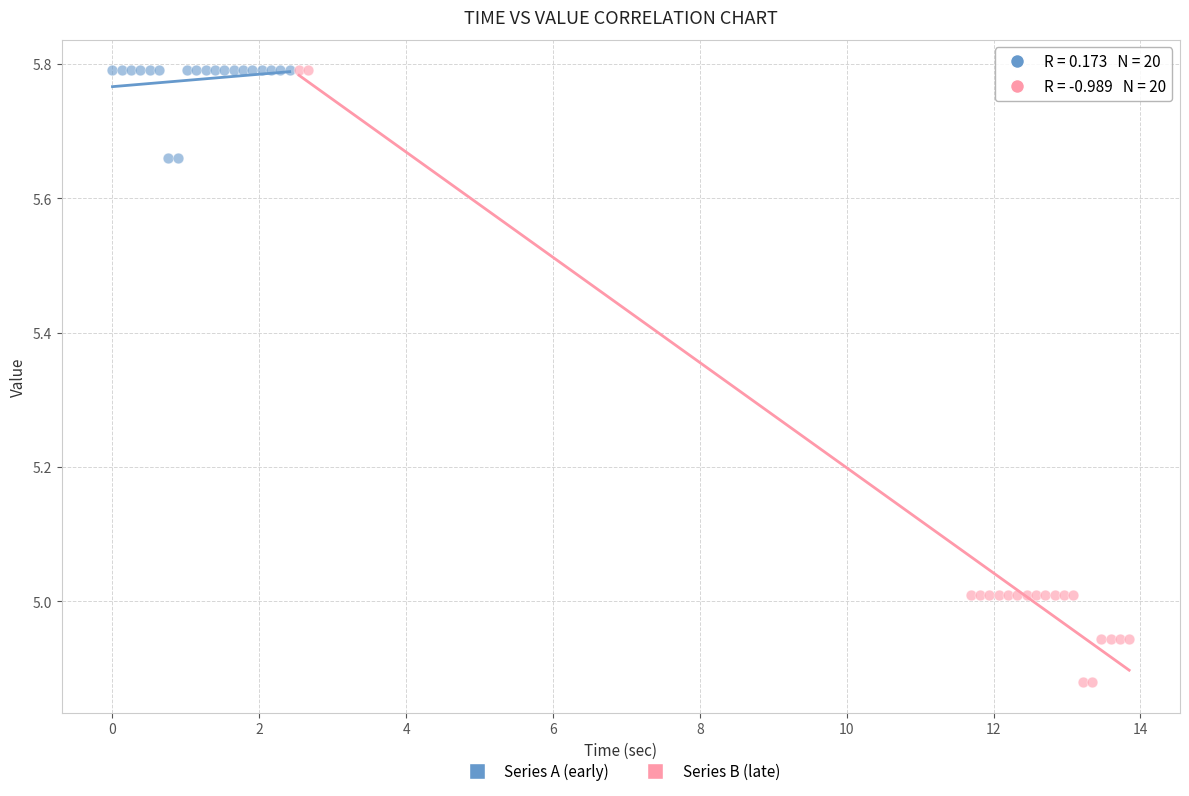

What are all the series names shown in the legend?

Series A (early), Series B (late)